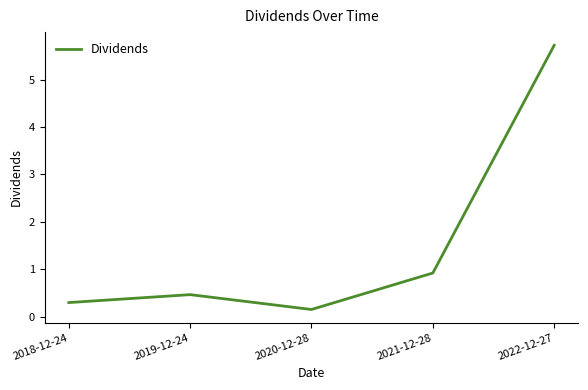

What is the smallest value displayed?

0.2